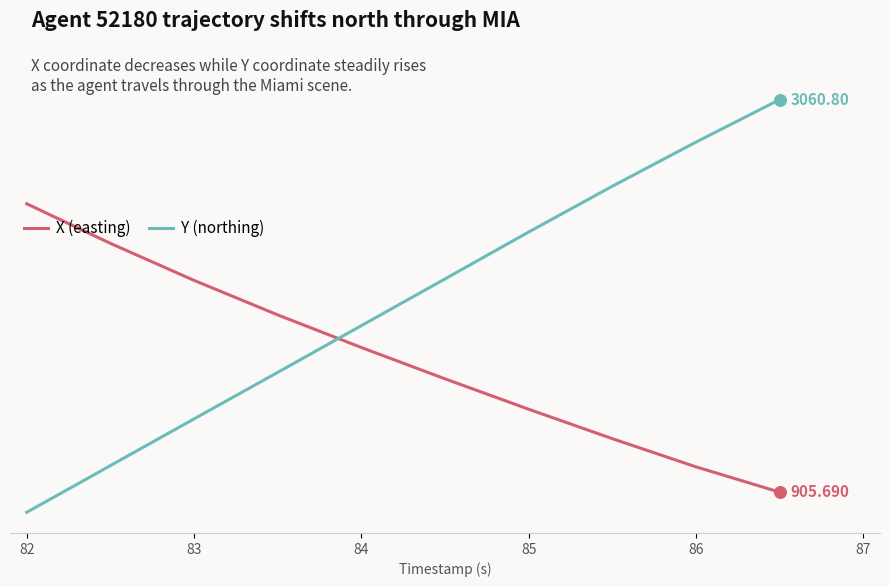

Does the chart have visible grid lines?

No